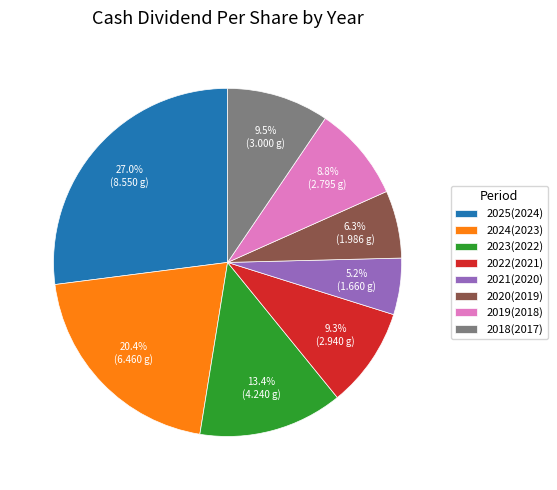

What percentage is the 2023(2022) slice, to the nearest percent?

13%